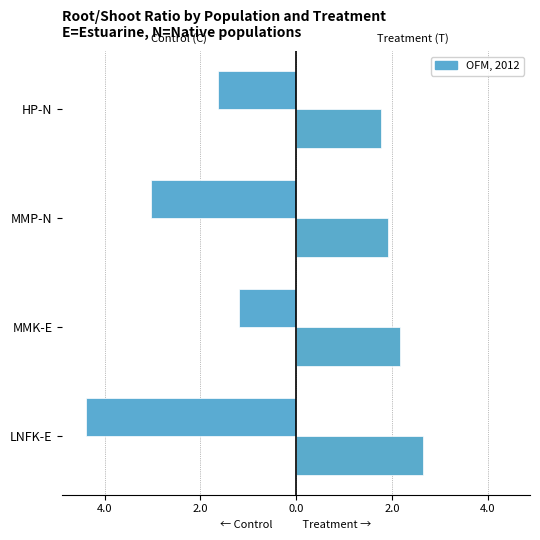

Is it true that Control (C) equals -2.0 at MMK-E?

False